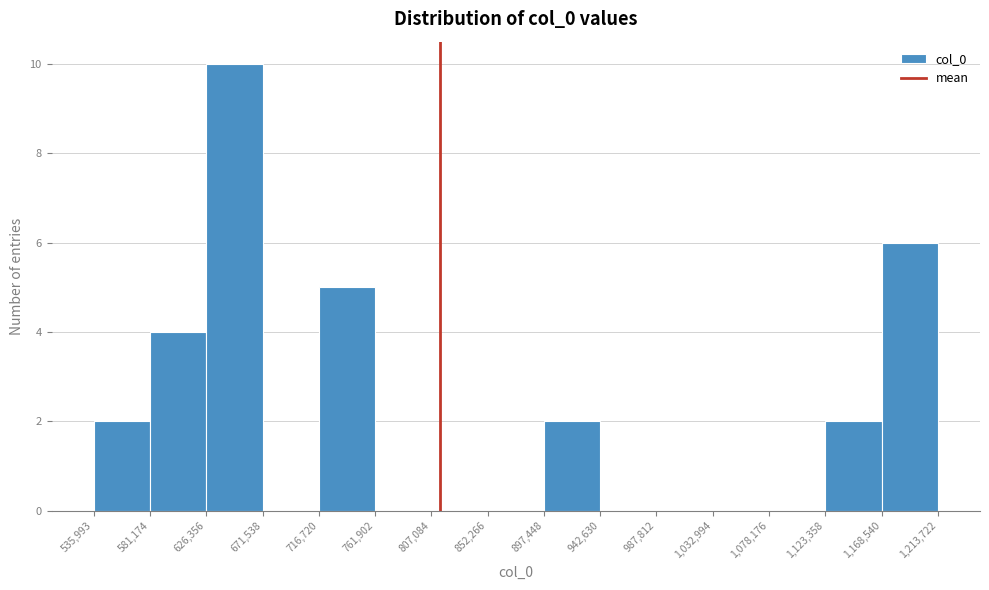

What is the height of the bar covering 1,123,358 to 1,168,540 on the x-axis? The values are not printed on the chart, so give them approximately, as read against the axis.

2